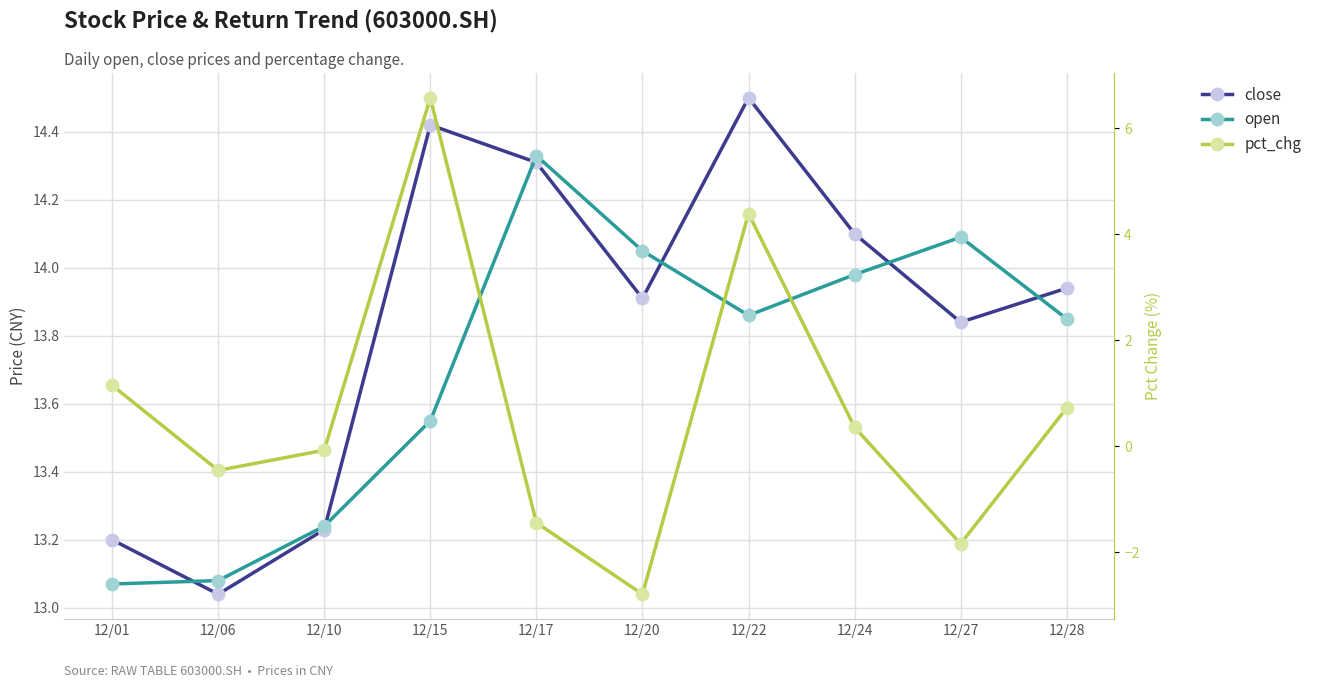

Which has a higher value, 12/28 or 12/15?

12/15